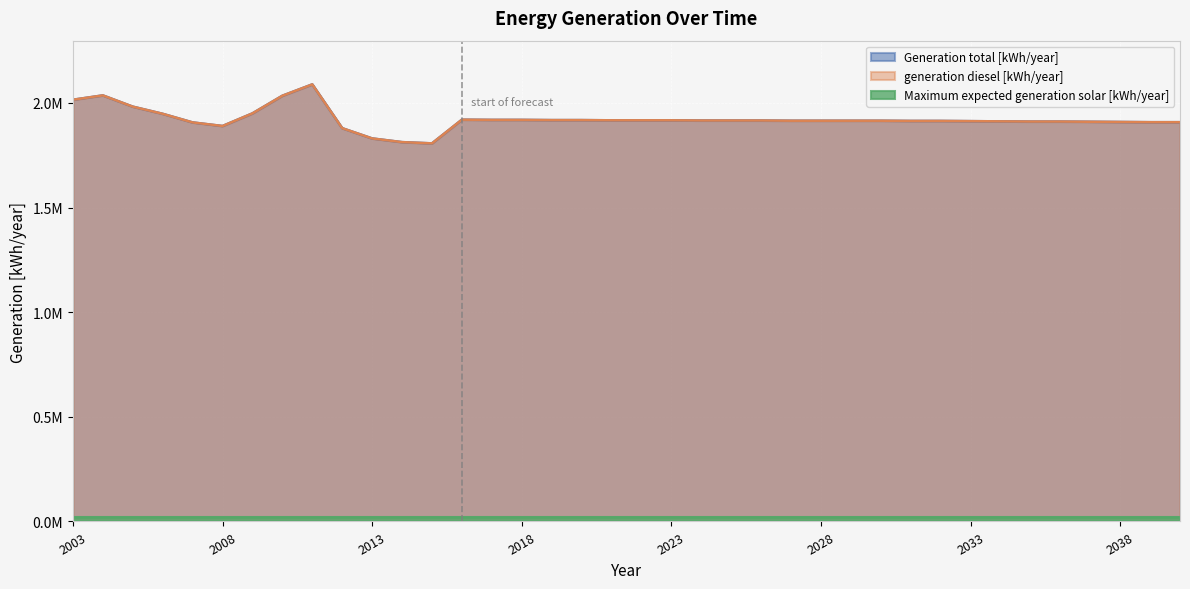

How many interior local peaks does the Generation total [kWh/year] series have?

3